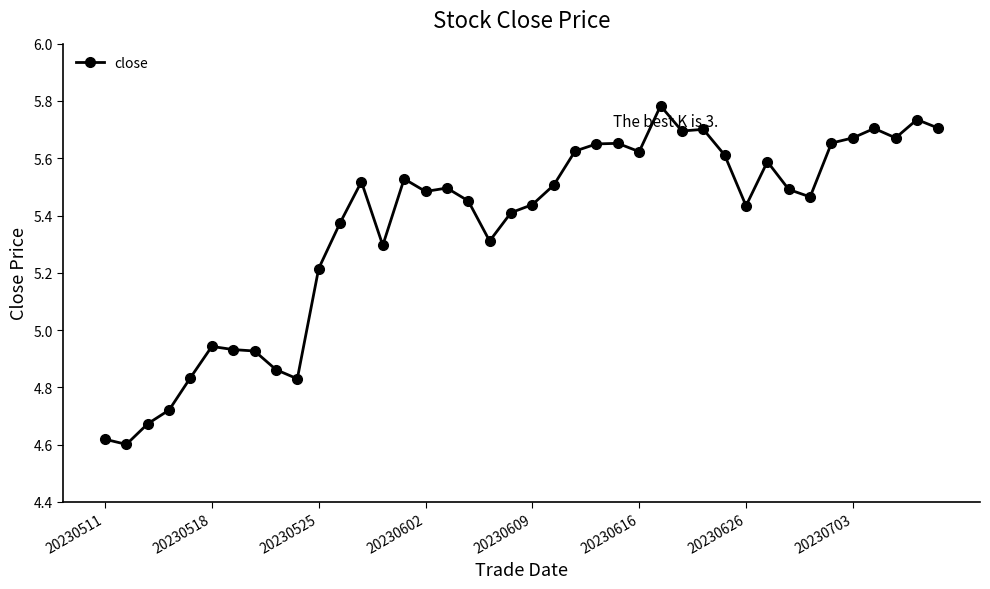

True or false: there are more than 1 points higher than both neighbors.

True